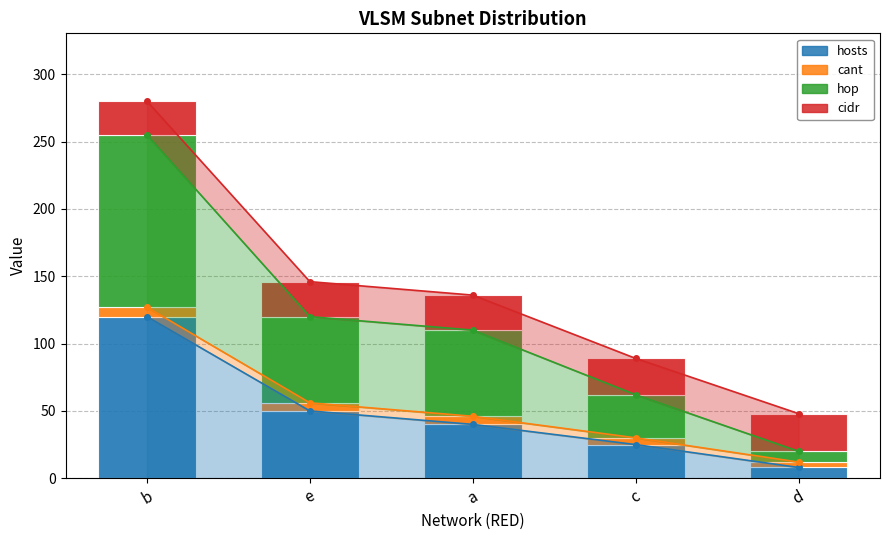

What is the lowest value of the hop series?

8